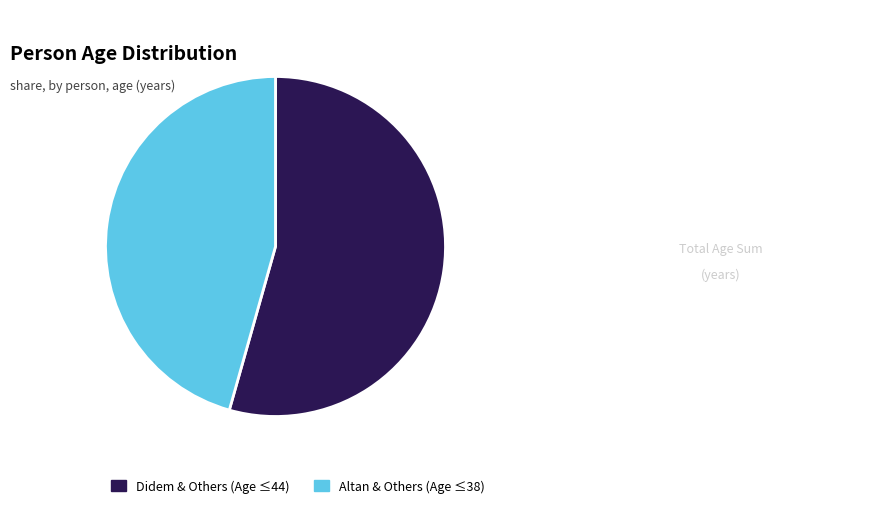

Which category accounts for the majority?

Didem & Others (Age ≤44)